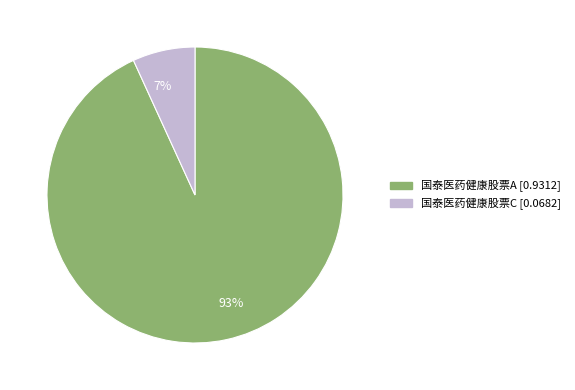

How many segments does this pie chart have?

2